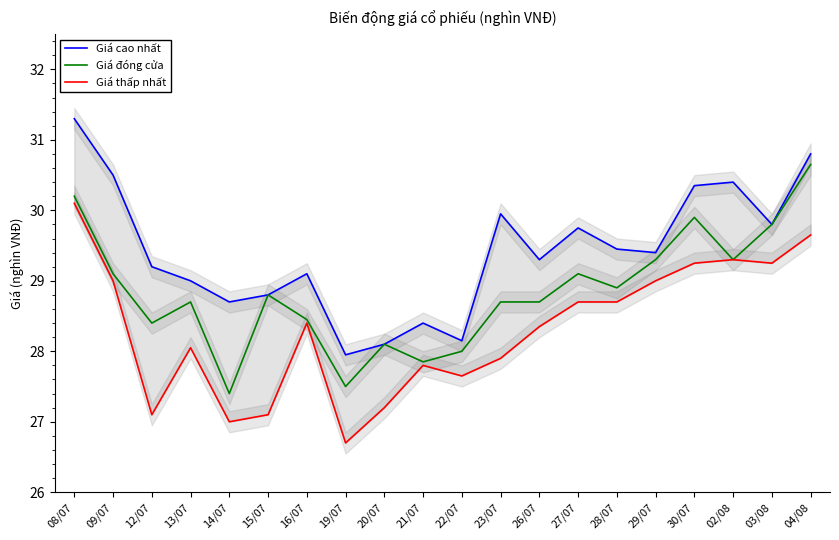

Where does the Giá cao nhất series first go above 29?

08/07